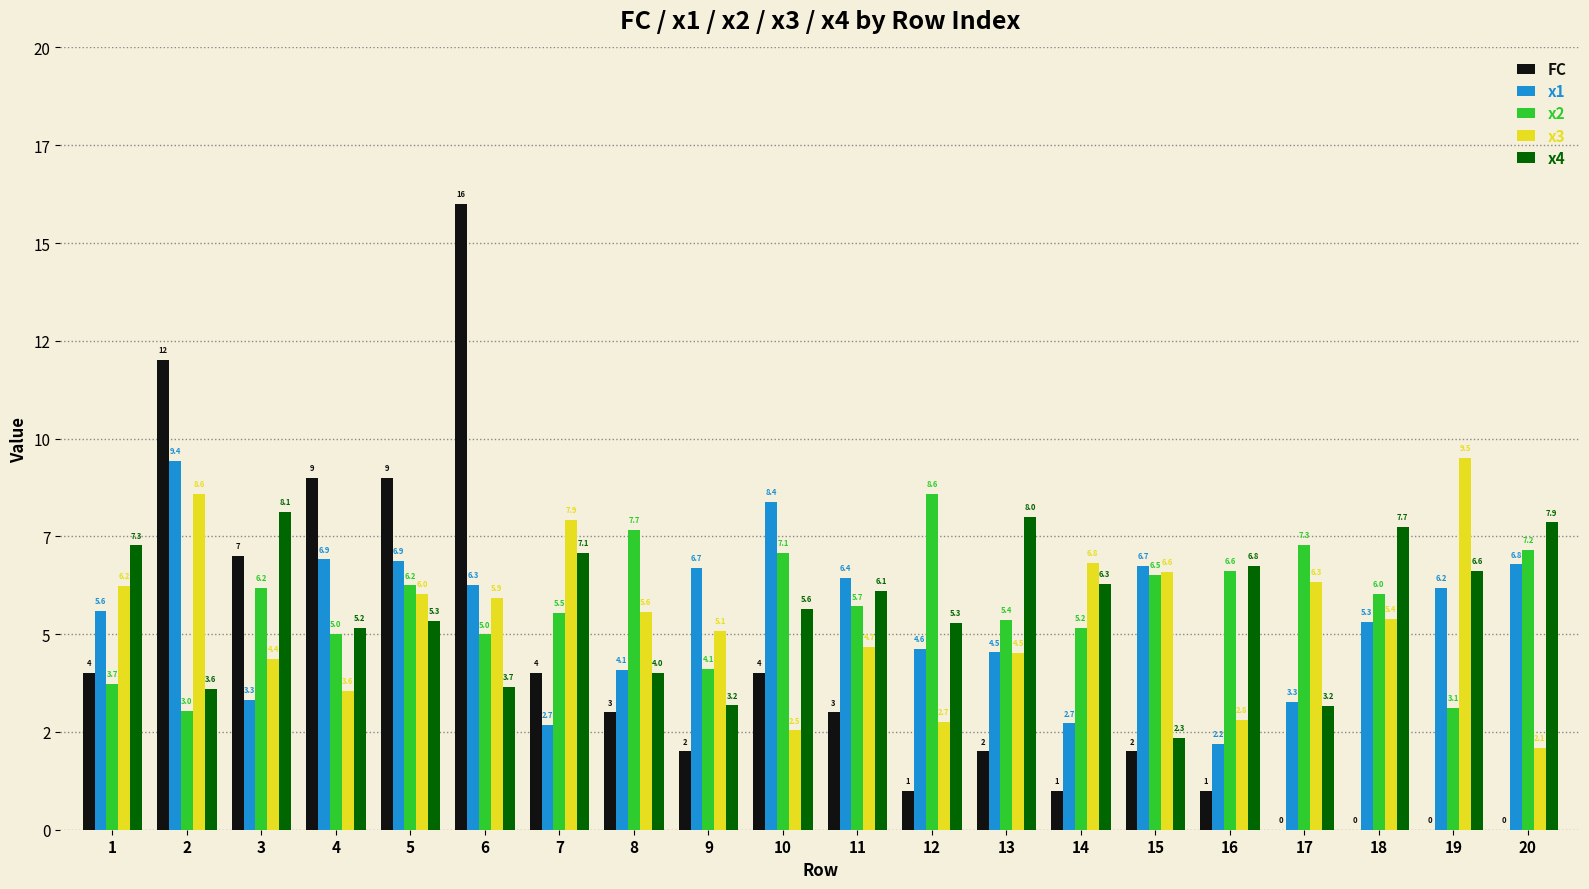

What are all the series names shown in the legend?

FC, x1, x2, x3, x4